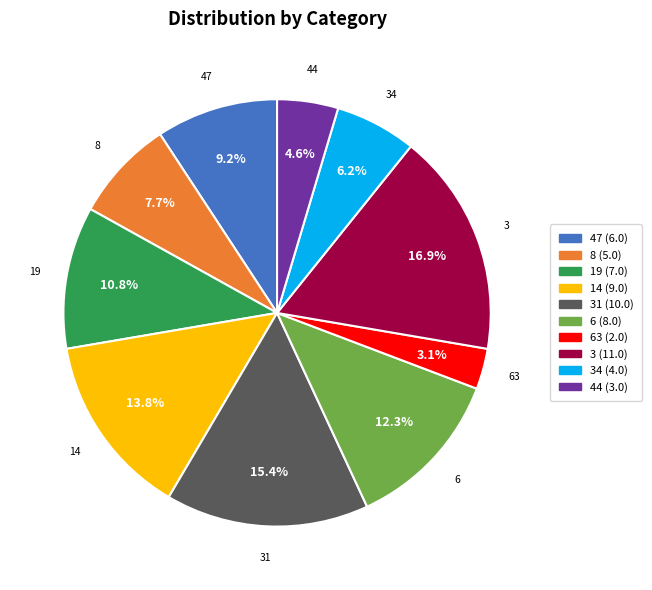

Is there any slice that represents more than half of the pie?

No